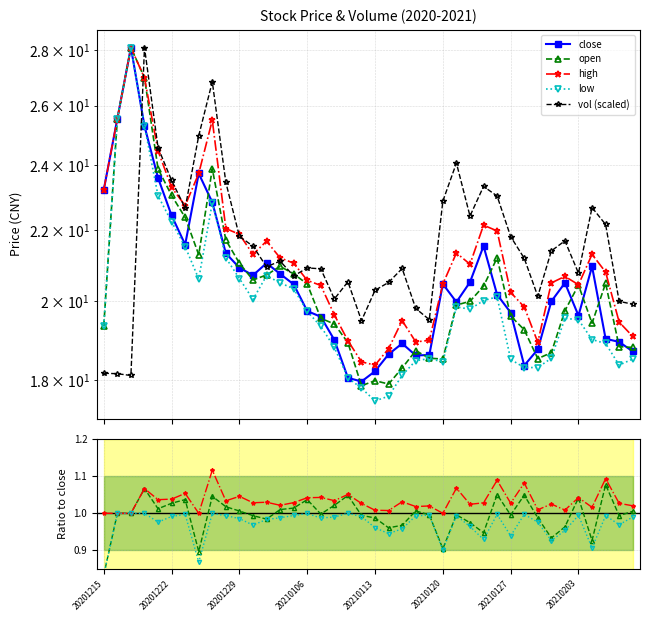

Is the value of high at 20210106 greater than the value of close at 20201218?

No